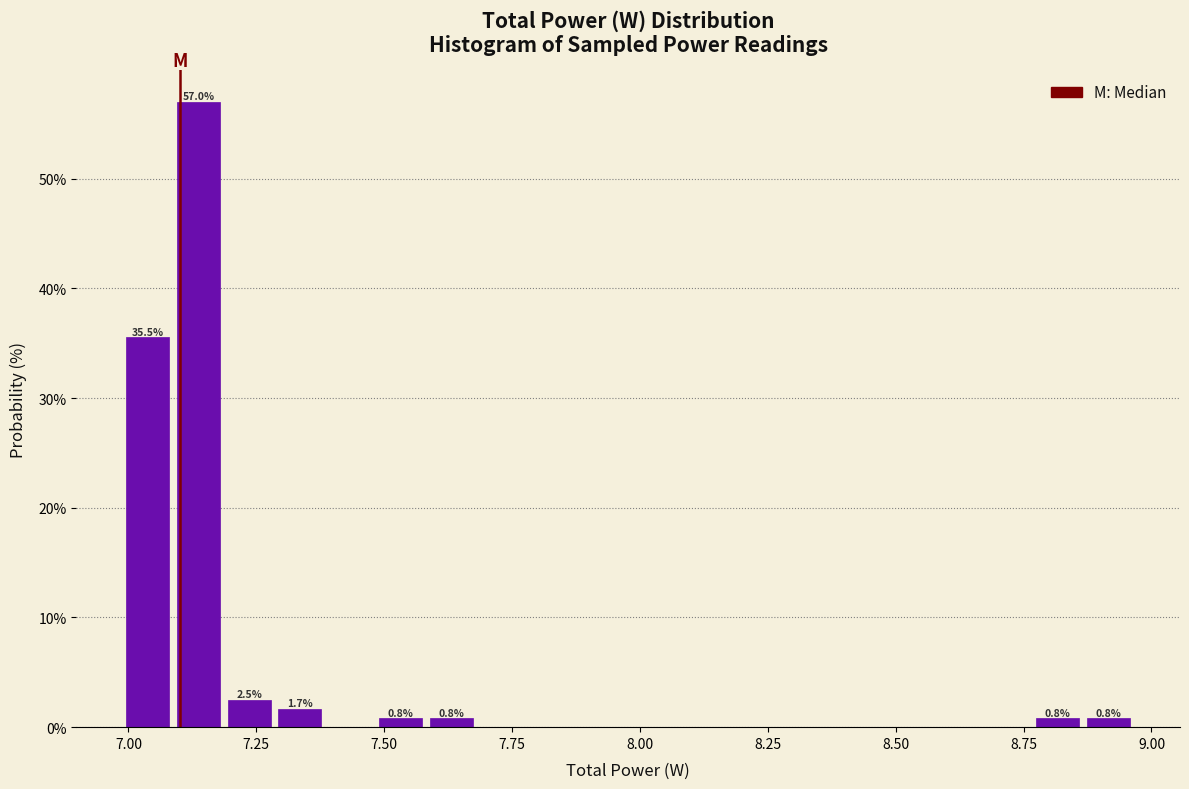

Read against the x-axis, roughly where is the centre of the tallest bar?

7.15